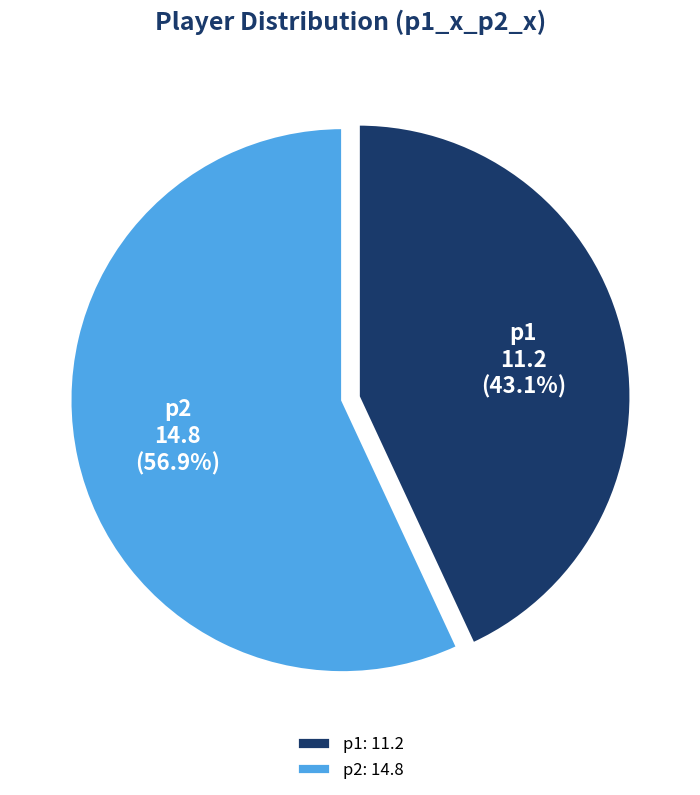

Between p2 and p1, which is larger?

p2